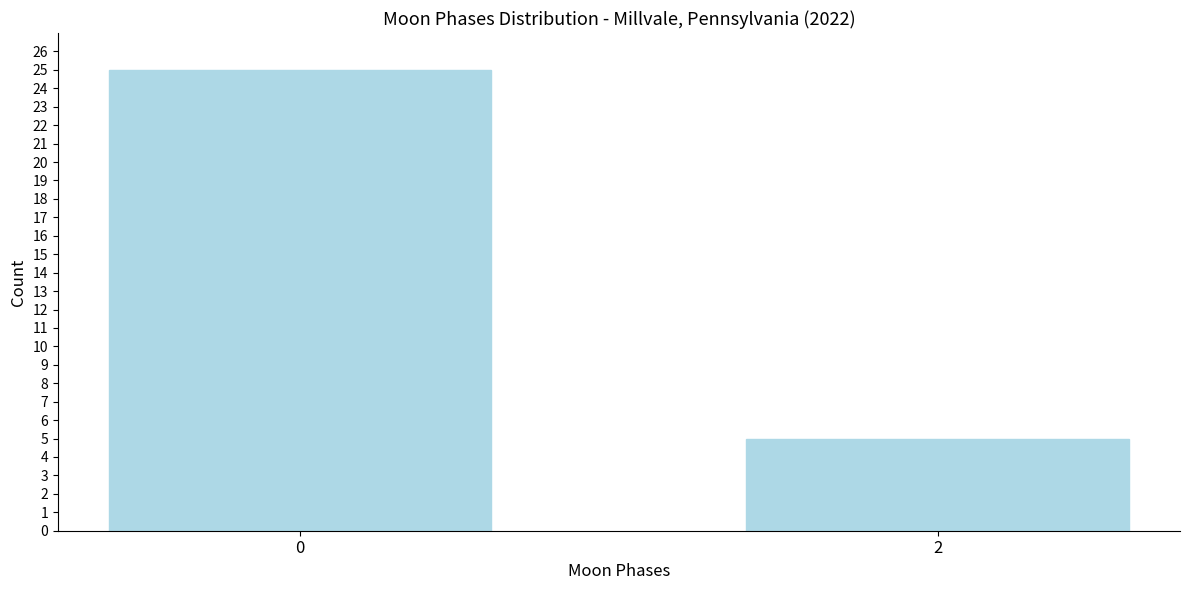

Reading right to left, what are all the values shown in this chart?

2=5	0=25